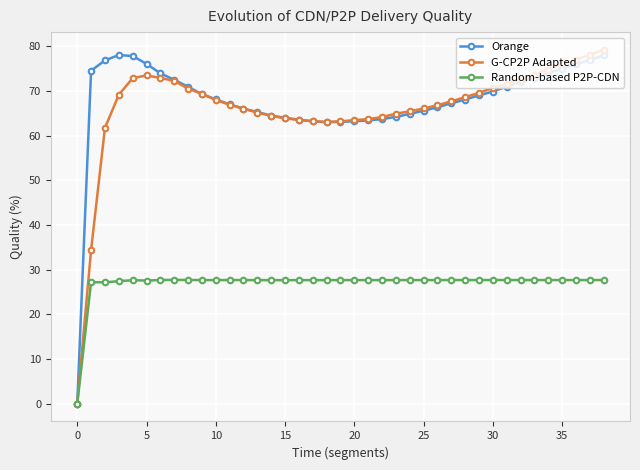

What is the sum of all Orange values?

2639.4